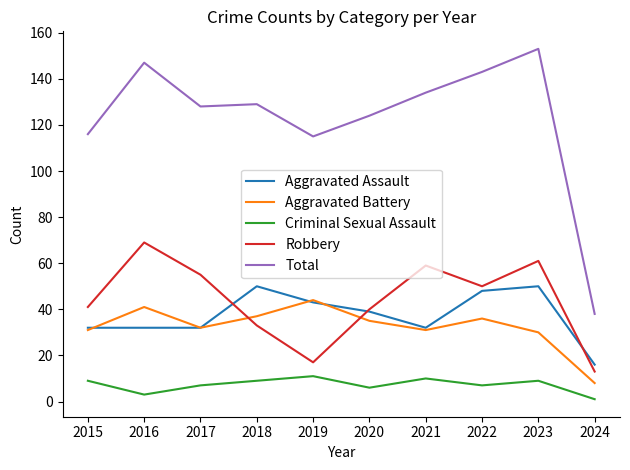

In Aggravated Assault, how many points are higher than both neighbors (excluding endpoints)?

2